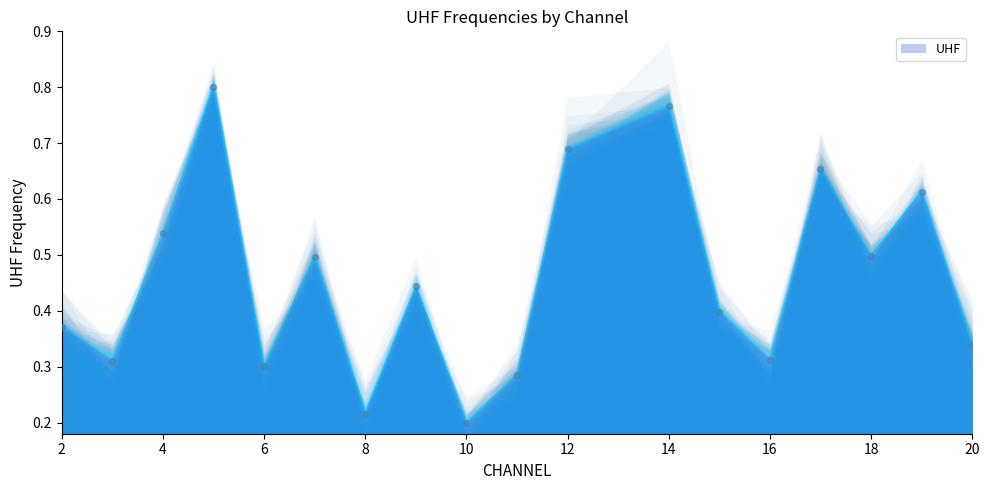

What is the change in value from 6 to 18?

+0.2